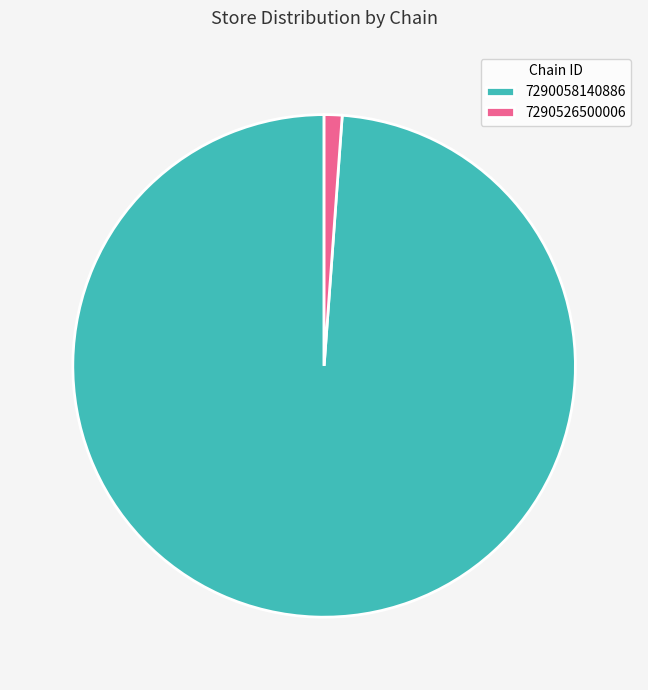

Combined, do 7290526500006 and 7290058140886 account for over 50%?

Yes